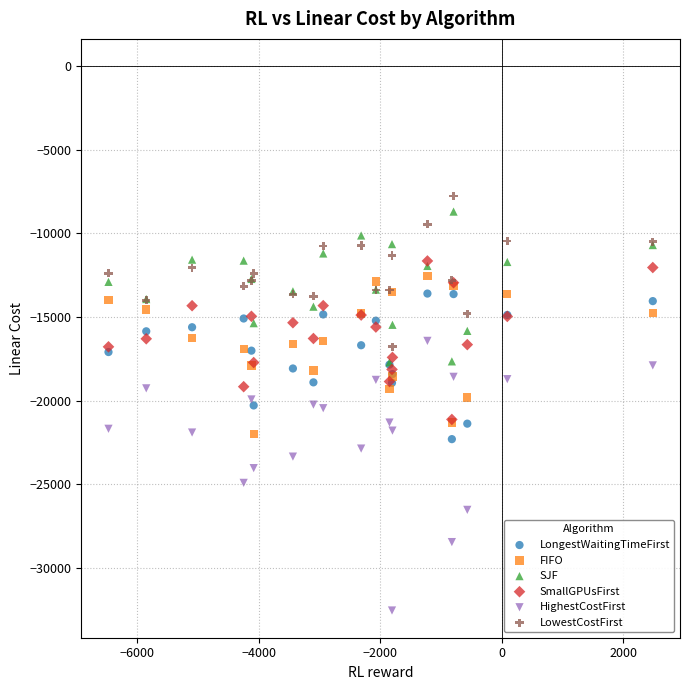

Which series reaches the minimum Y coordinate?

HighestCostFirst